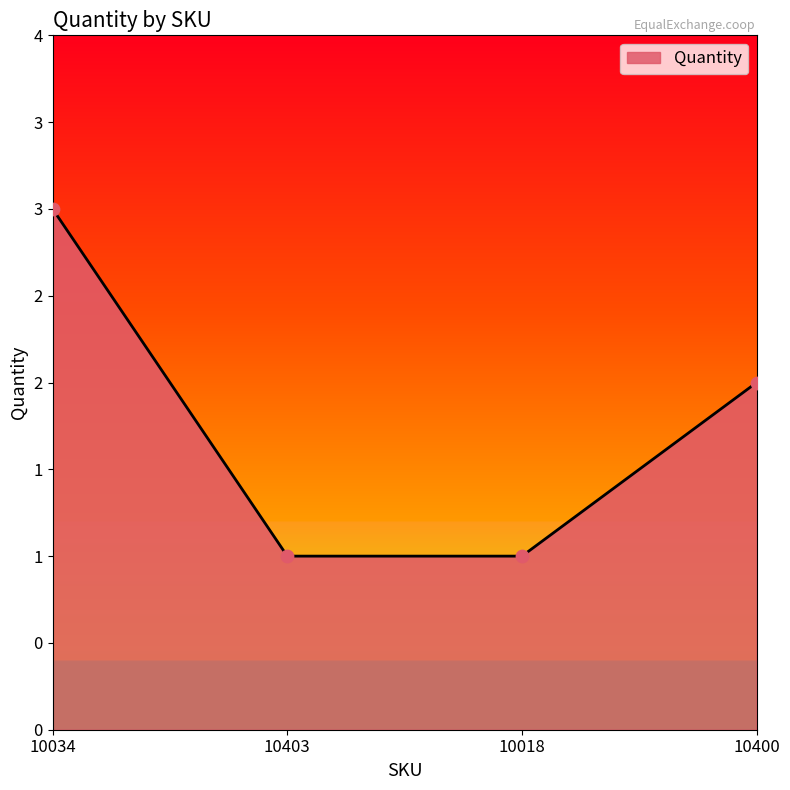

Is this an area chart (filled region under the line)?

Yes